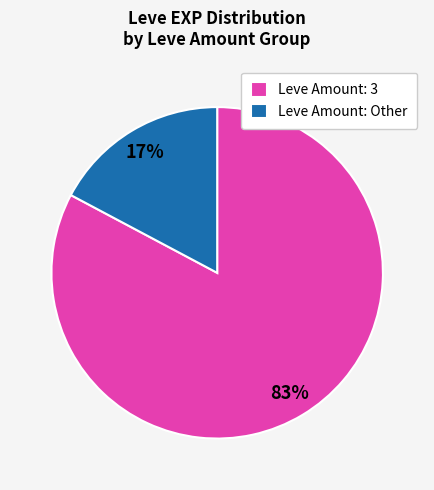

To the nearest percent, what is the average slice percentage?

50%